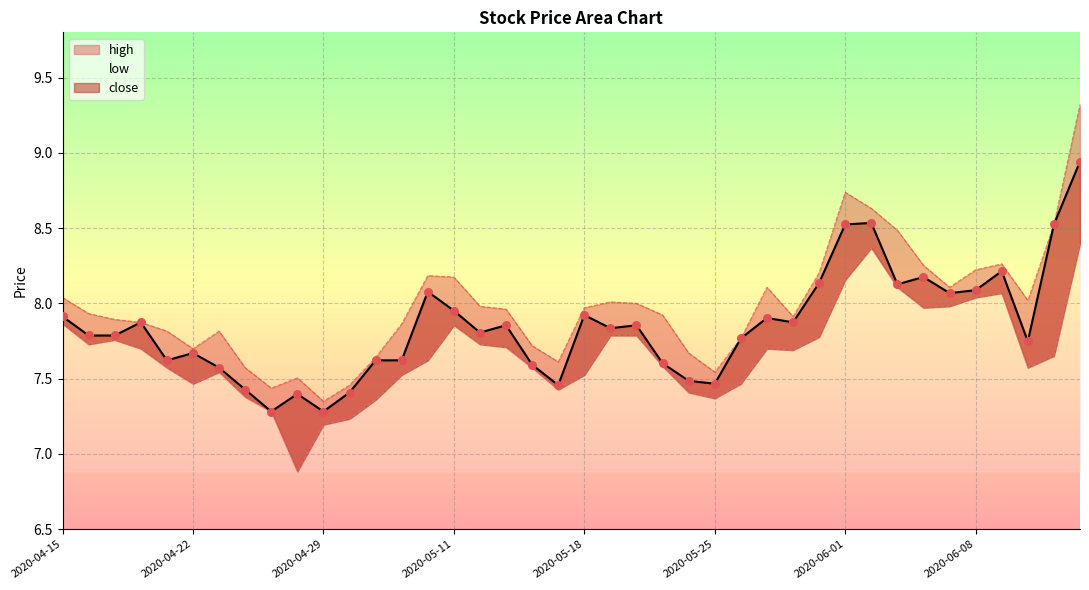

Which series contains the highest Y value?

high